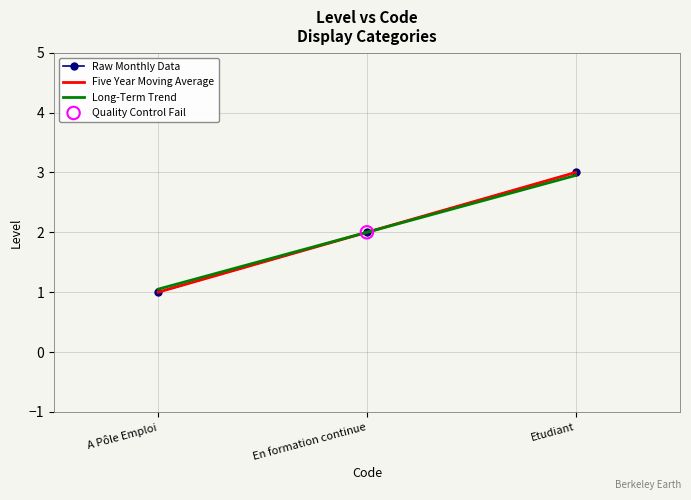

What is the maximum value for Raw Monthly Data?

3